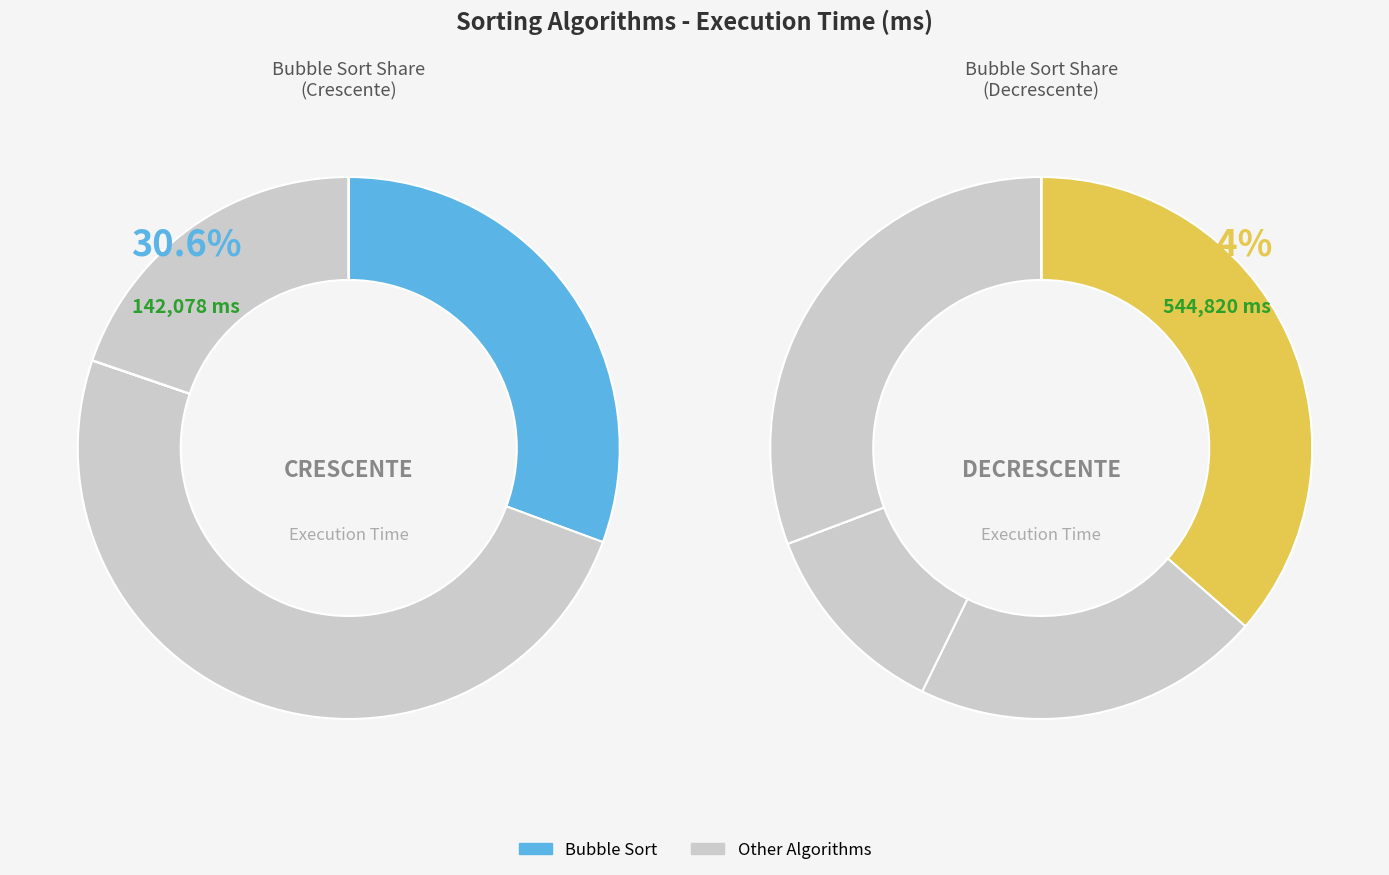

The crescente slice represents 31% of the pie. True or false?

True